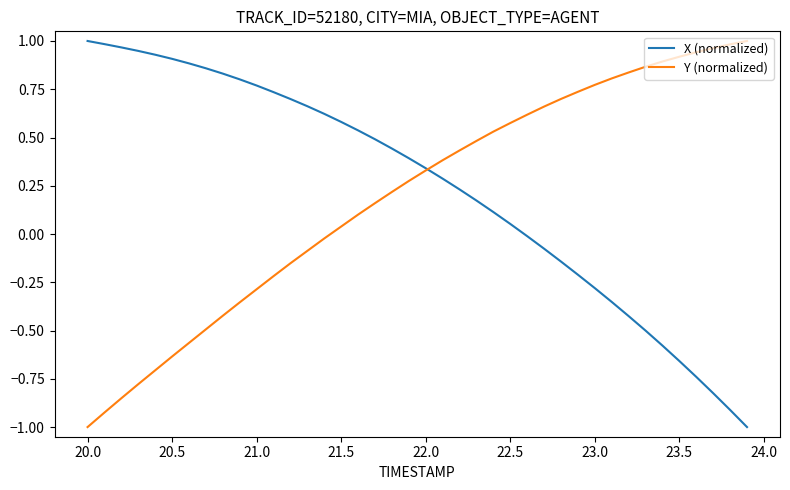

What is the smallest value displayed?

-1.0